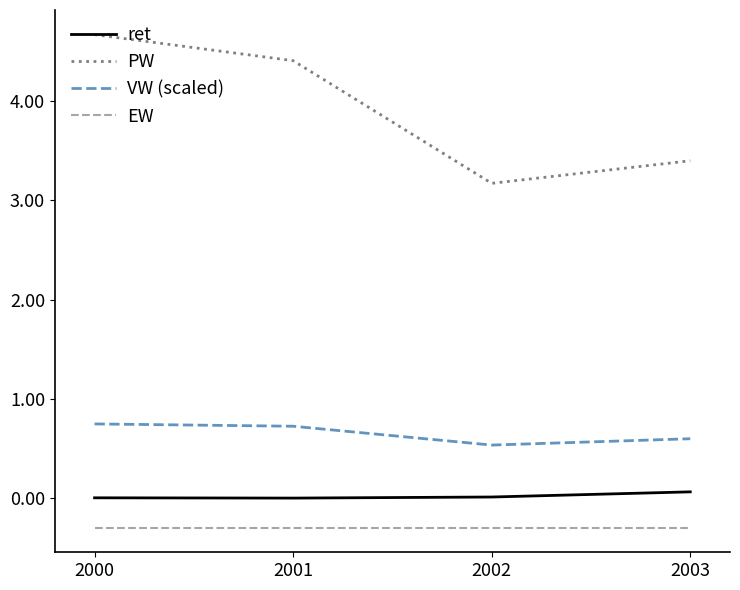

At 2001, list the series in order from smallest to largest.

EW, ret, VW (scaled), PW